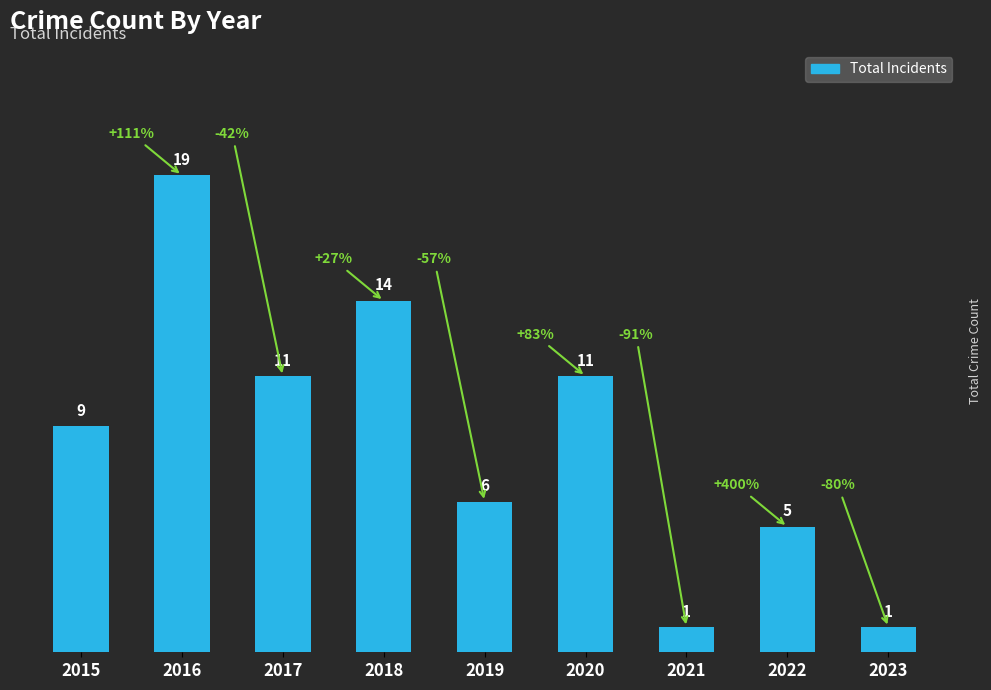

What is the value of the 7th bar from the left?

1